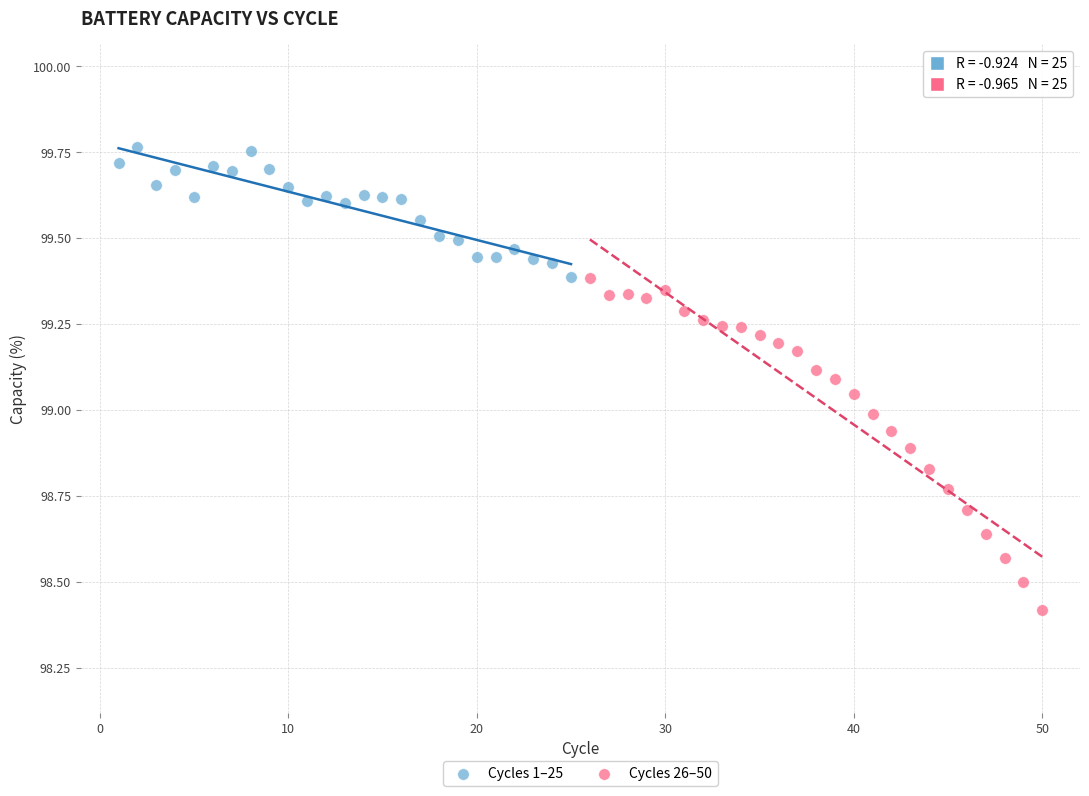

Which series has the widest spread of Y values?

Cycles 26–50